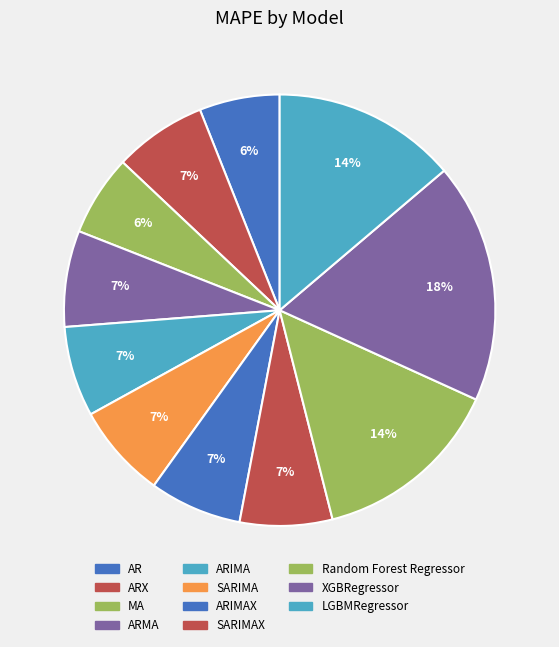

Combined, what portion of the pie is Random Forest Regressor and SARIMA?

21.3%